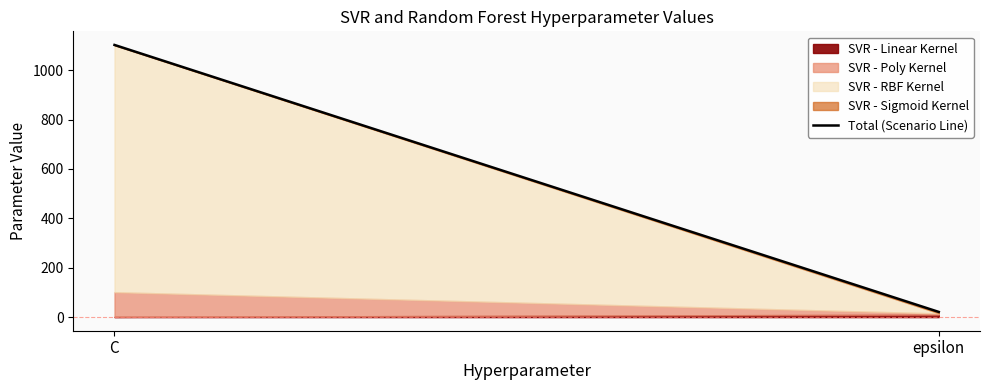

Reading right to left, extract all data points from this chart.

SVR - Linear Kernel: 10	1
SVR - Poly Kernel: 5	100
SVR - RBF Kernel: 1	1000
SVR - Sigmoid Kernel: 5	1